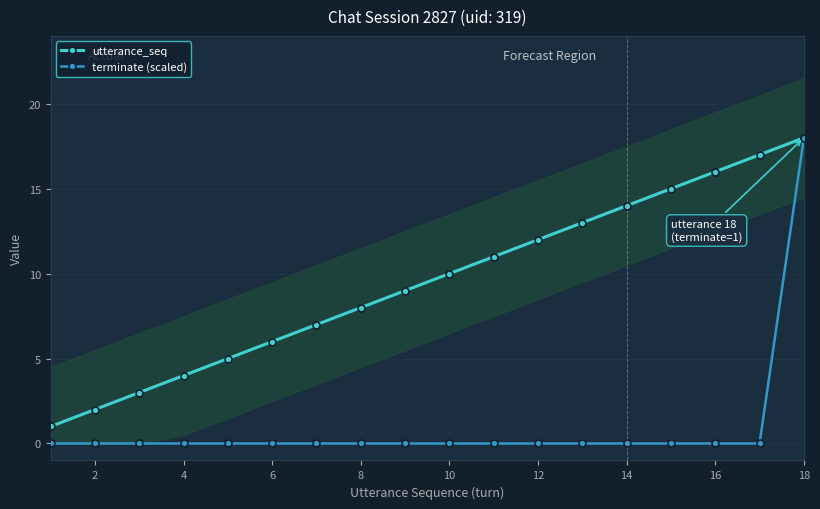

Which series has the largest range (max minus min)?

terminate (scaled)